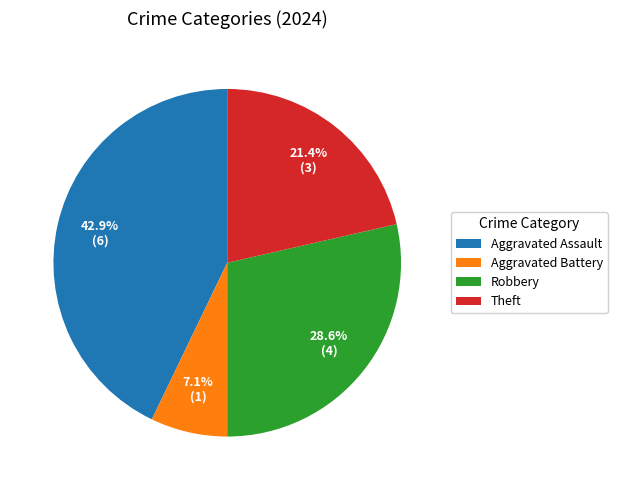

Do Robbery and Aggravated Battery together represent more than half of the pie?

No